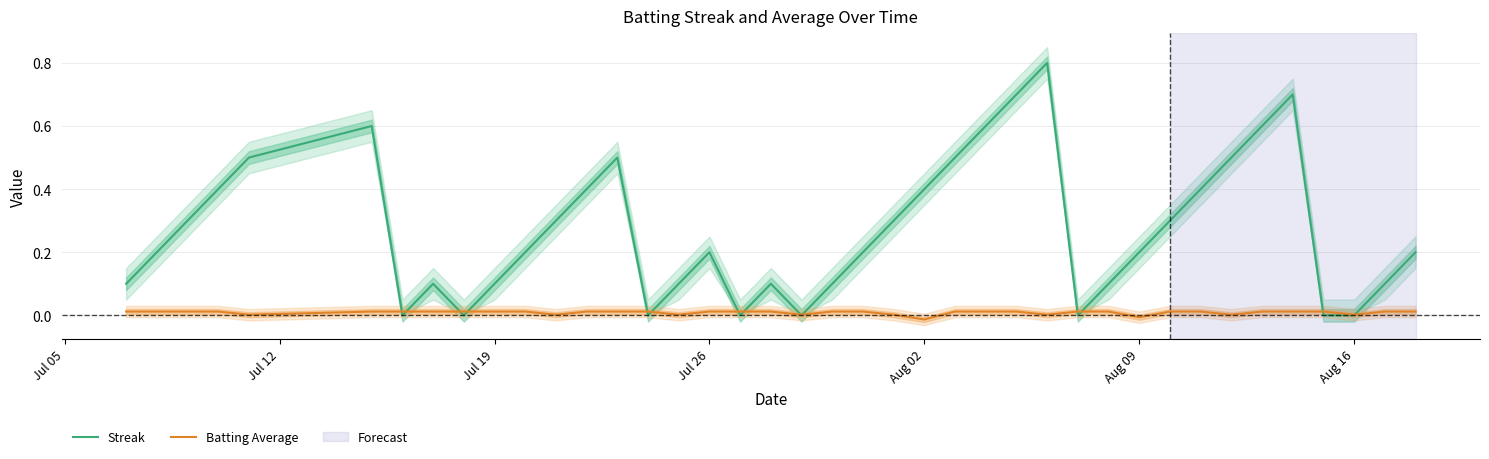

How many interior local valleys does the Streak series have?

6